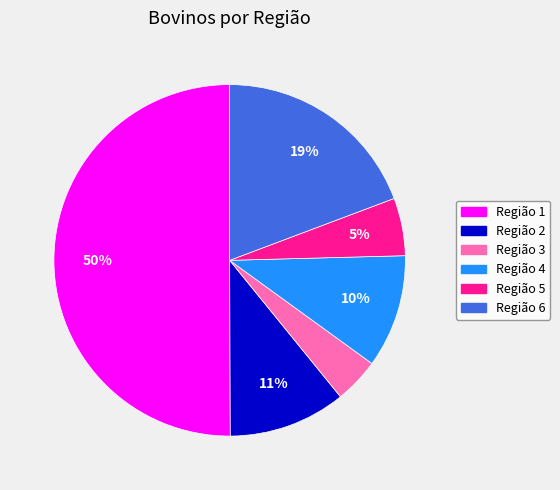

To the nearest percent, what portion does Região 5 represent?

5%